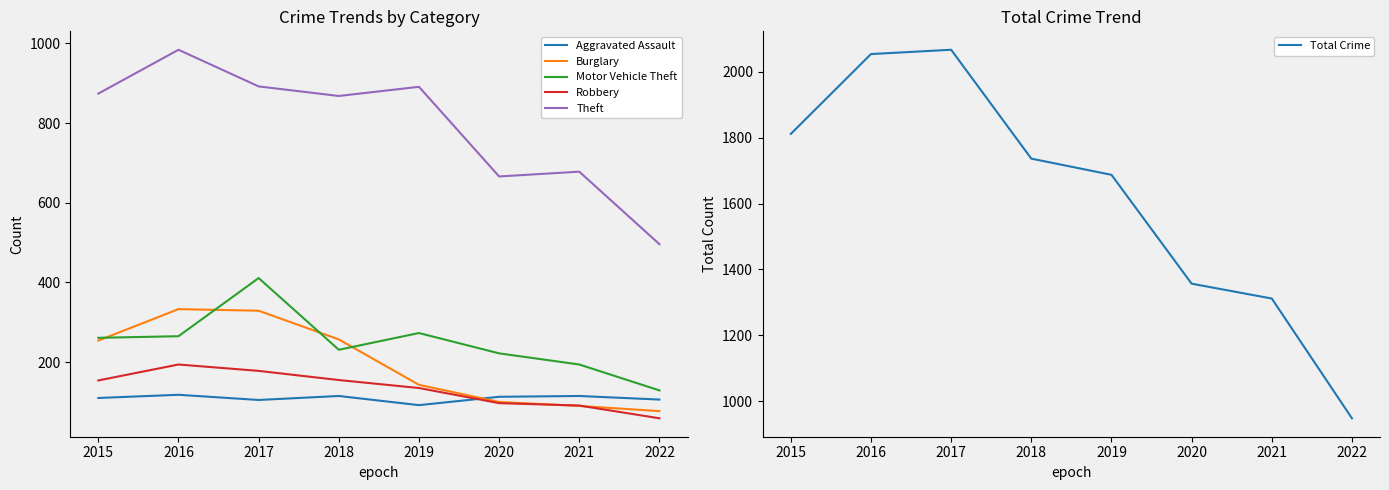

What is the sum of all Aggravated Assault values?

874